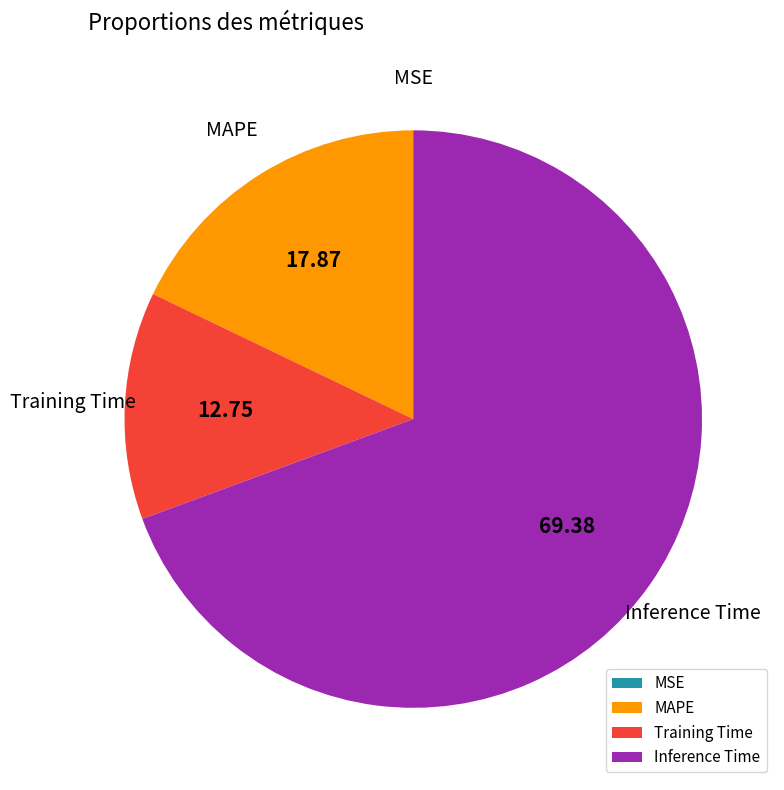

What is the ratio of the value at Inference Time to the value at MAPE?

3.9